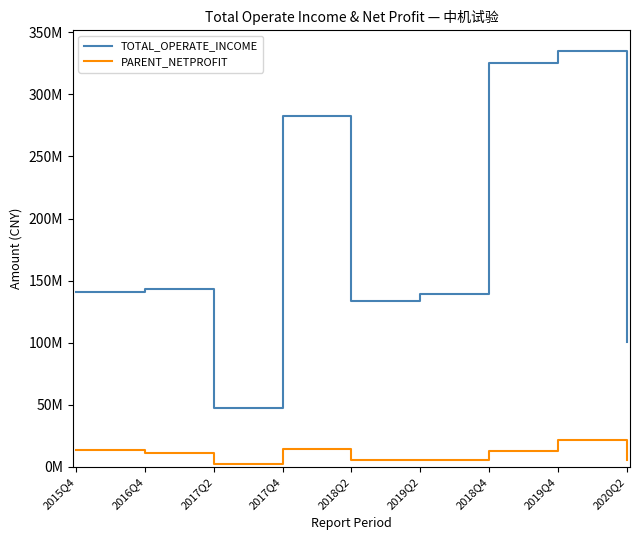

What is the sum of all TOTAL_OPERATE_INCOME values?

1647529569.4